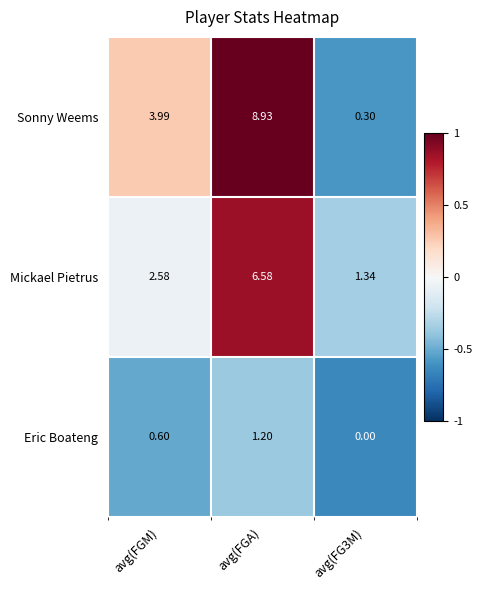

Which series has the largest range (max minus min)?

Sonny Weems